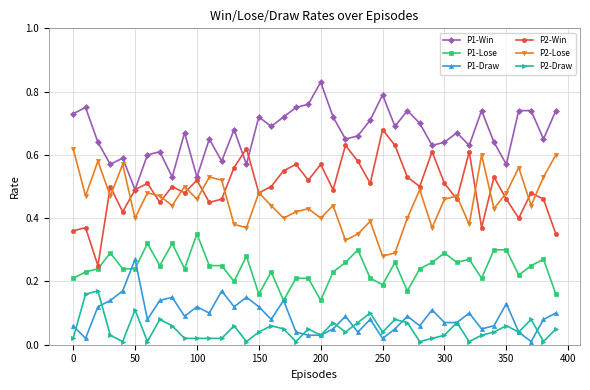

True or false: P1-Lose and P2-Lose intersect in this chart.

False